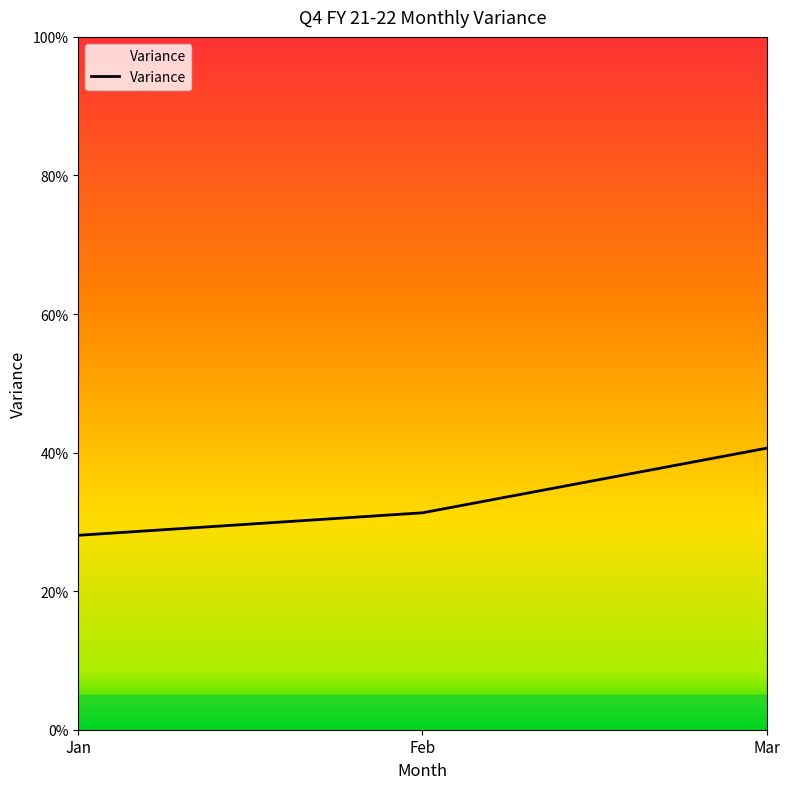

The value at Feb is 0.3. True or false?

True